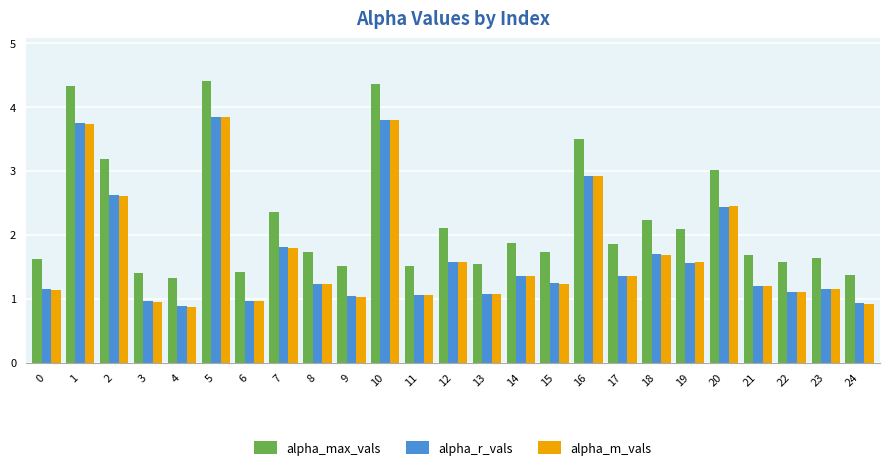

What is the value of the alpha_m_vals bar at the 1st from the left?

1.1